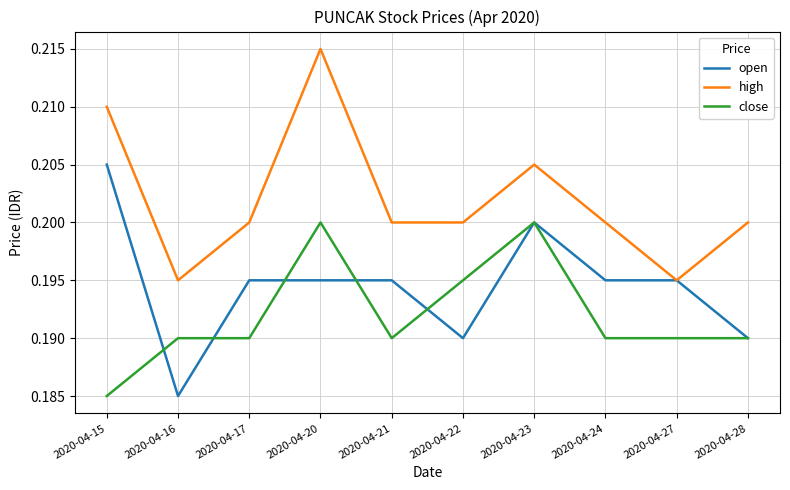

Where is close nearest to the value 0?

2020-04-15